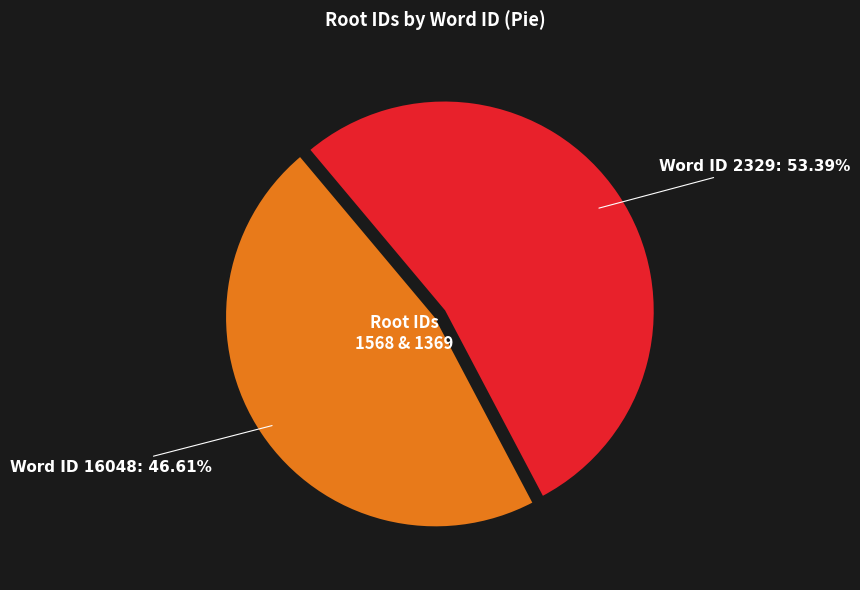

Is there a majority slice in this chart?

Yes